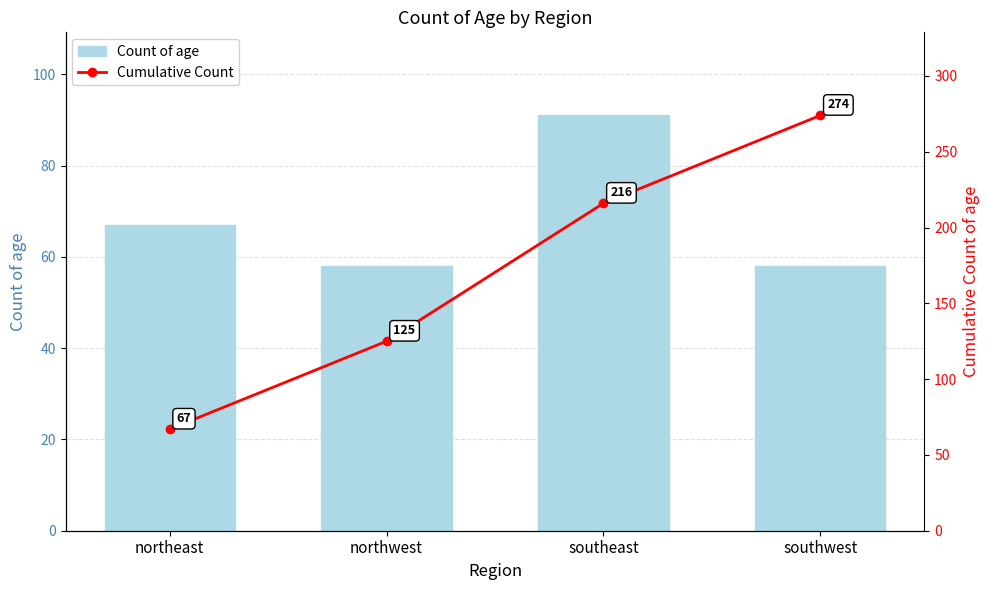

Is the value of Count of age at northeast greater than the value of Cumulative Count at southwest?

No